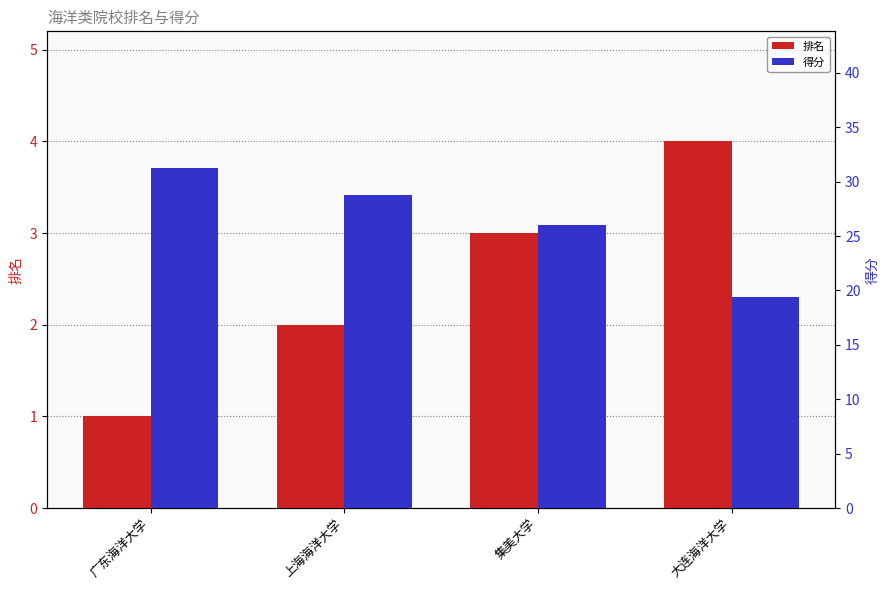

Is it true that 得分 equals 4.8 at 大连海洋大学?

False